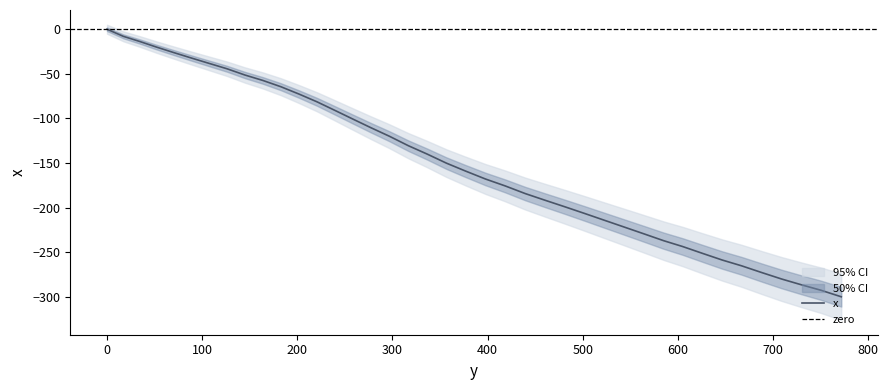

What position from the left is 418.5?

23